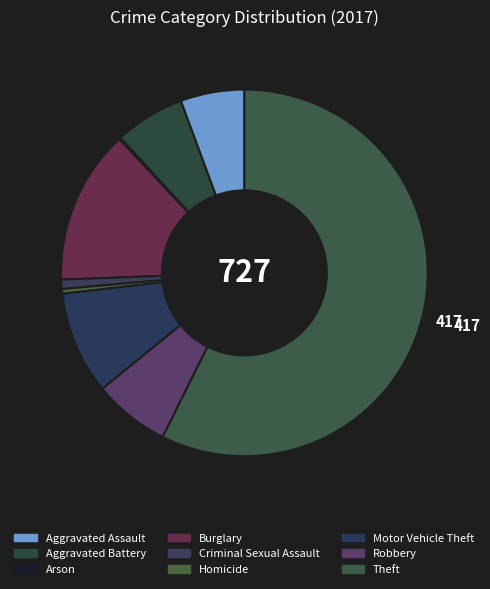

What is the smallest slice in the pie chart?

Arson